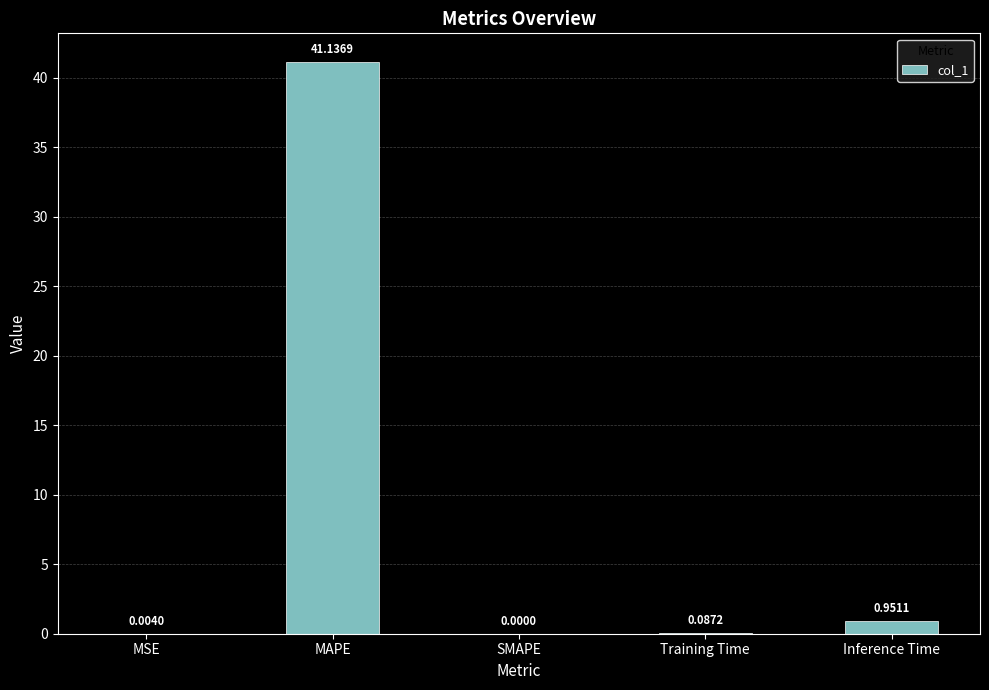

Which has a higher value, MAPE or Training Time?

MAPE